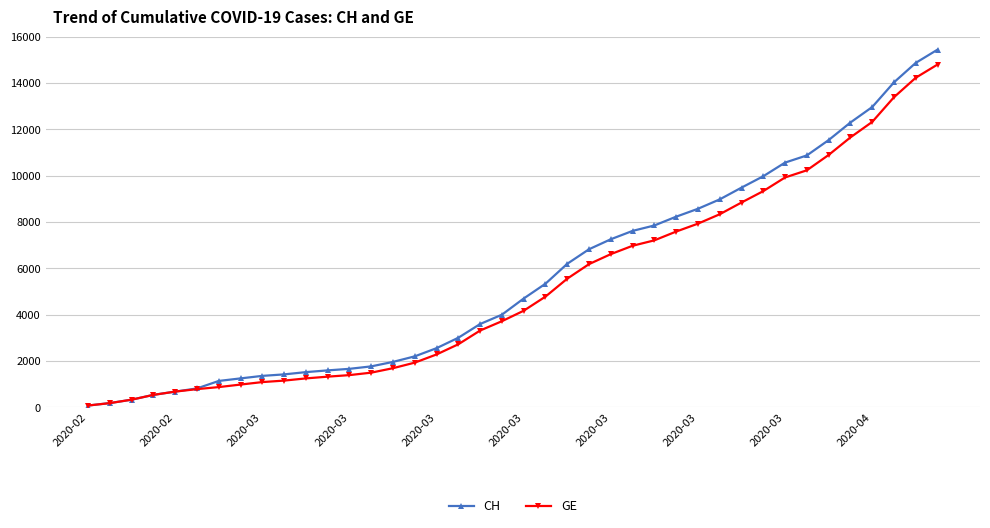

Which series has the widest spread of values?

CH